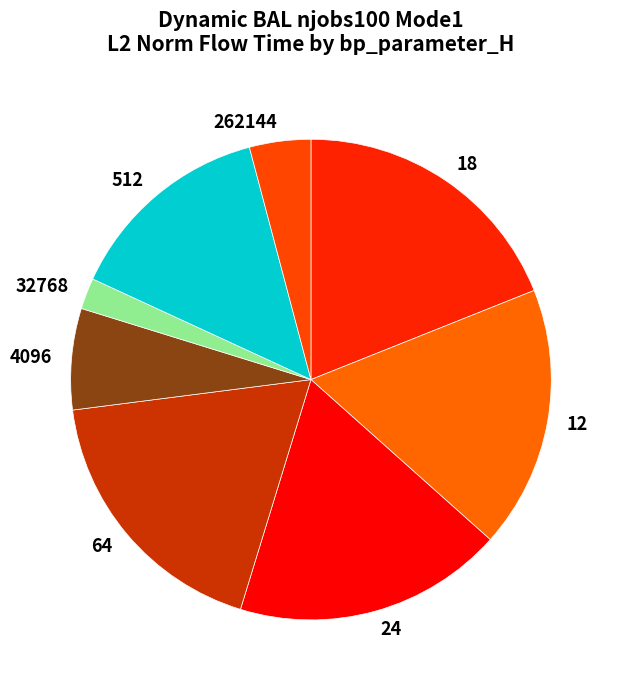

Count the number of slices in the pie.

8